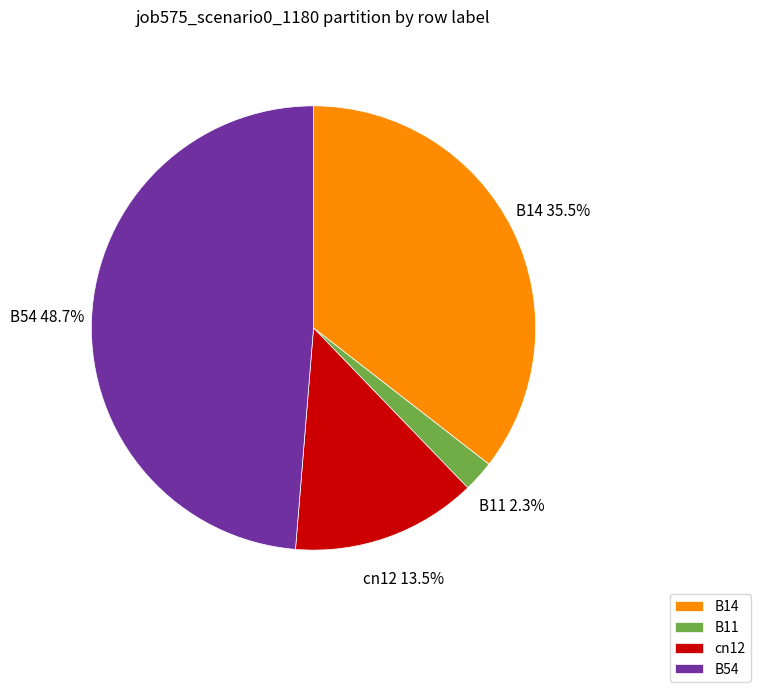

Is cn12 the majority of the pie?

No